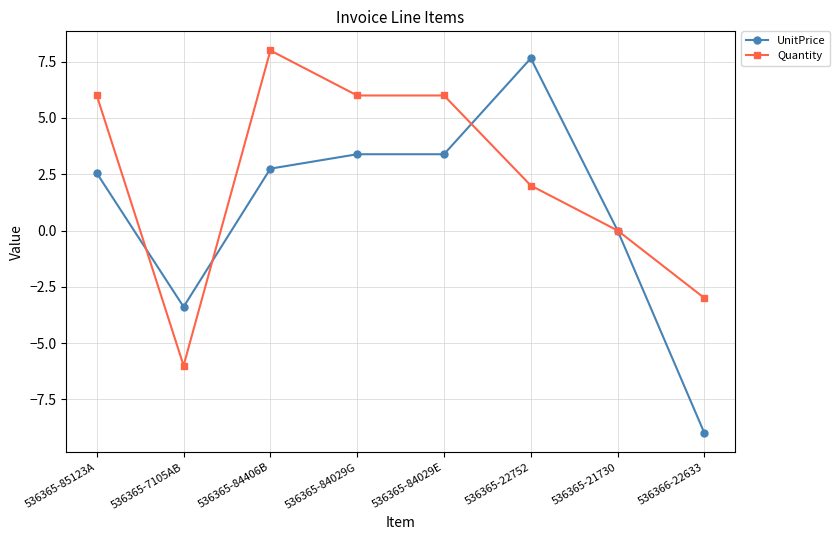

True or false: Quantity has more than 0 points higher than both neighbors.

True